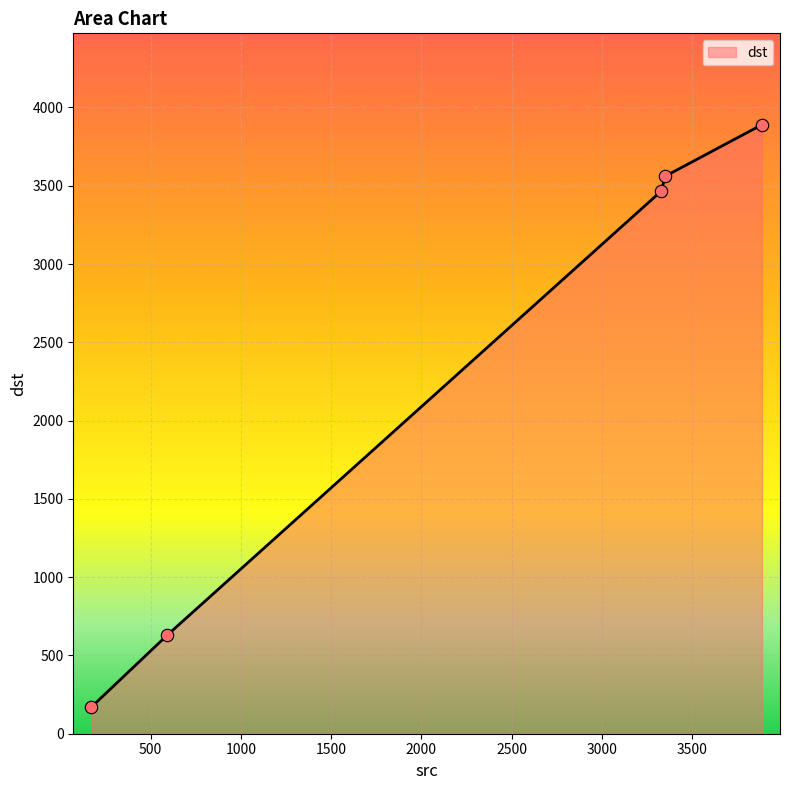

What is the difference between the maximum and second lowest values?

3260